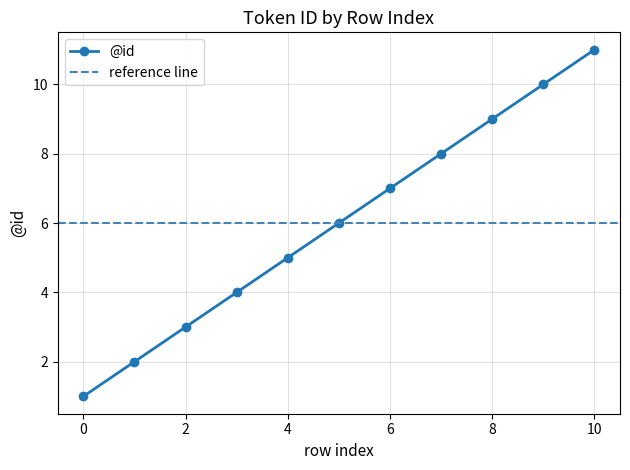

Between 9 and 0, which is larger?

9